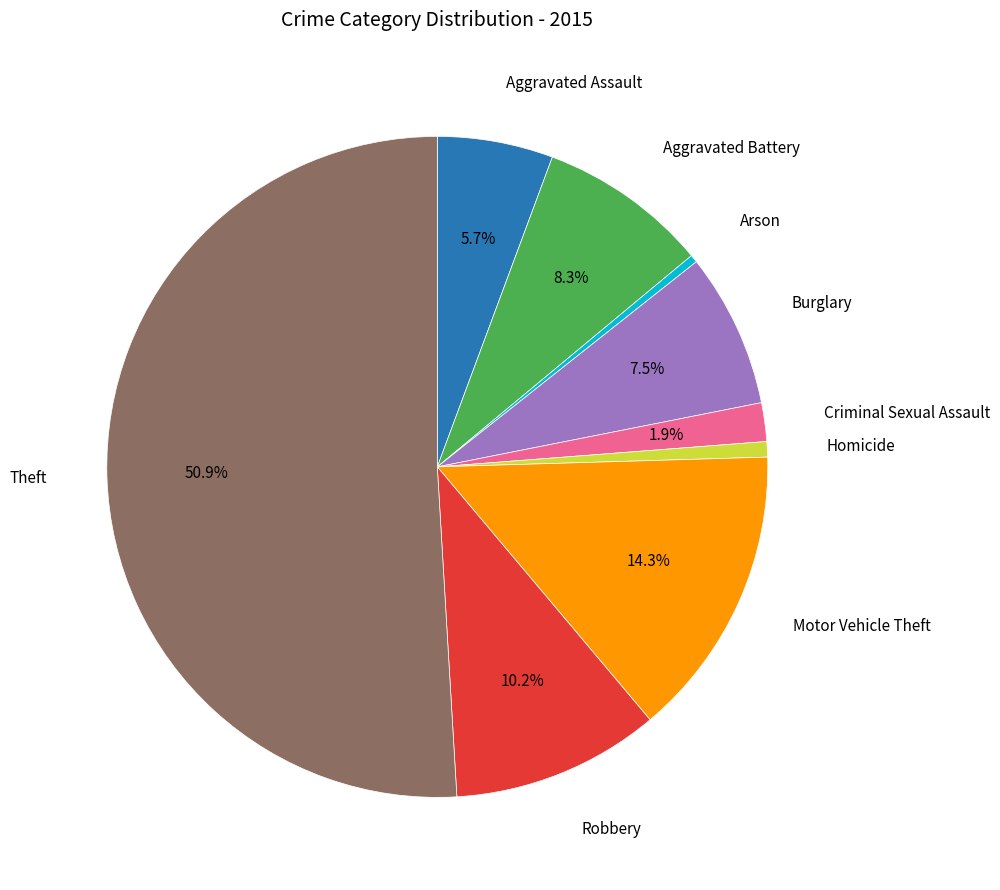

Which slice is the largest?

Theft